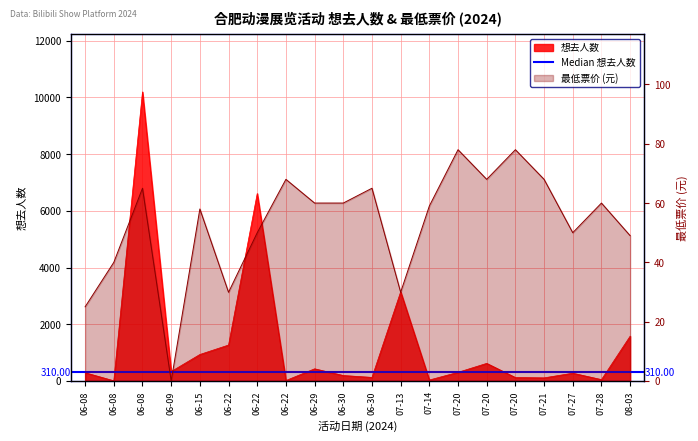

Which series has the largest total across all categories?

想去人数